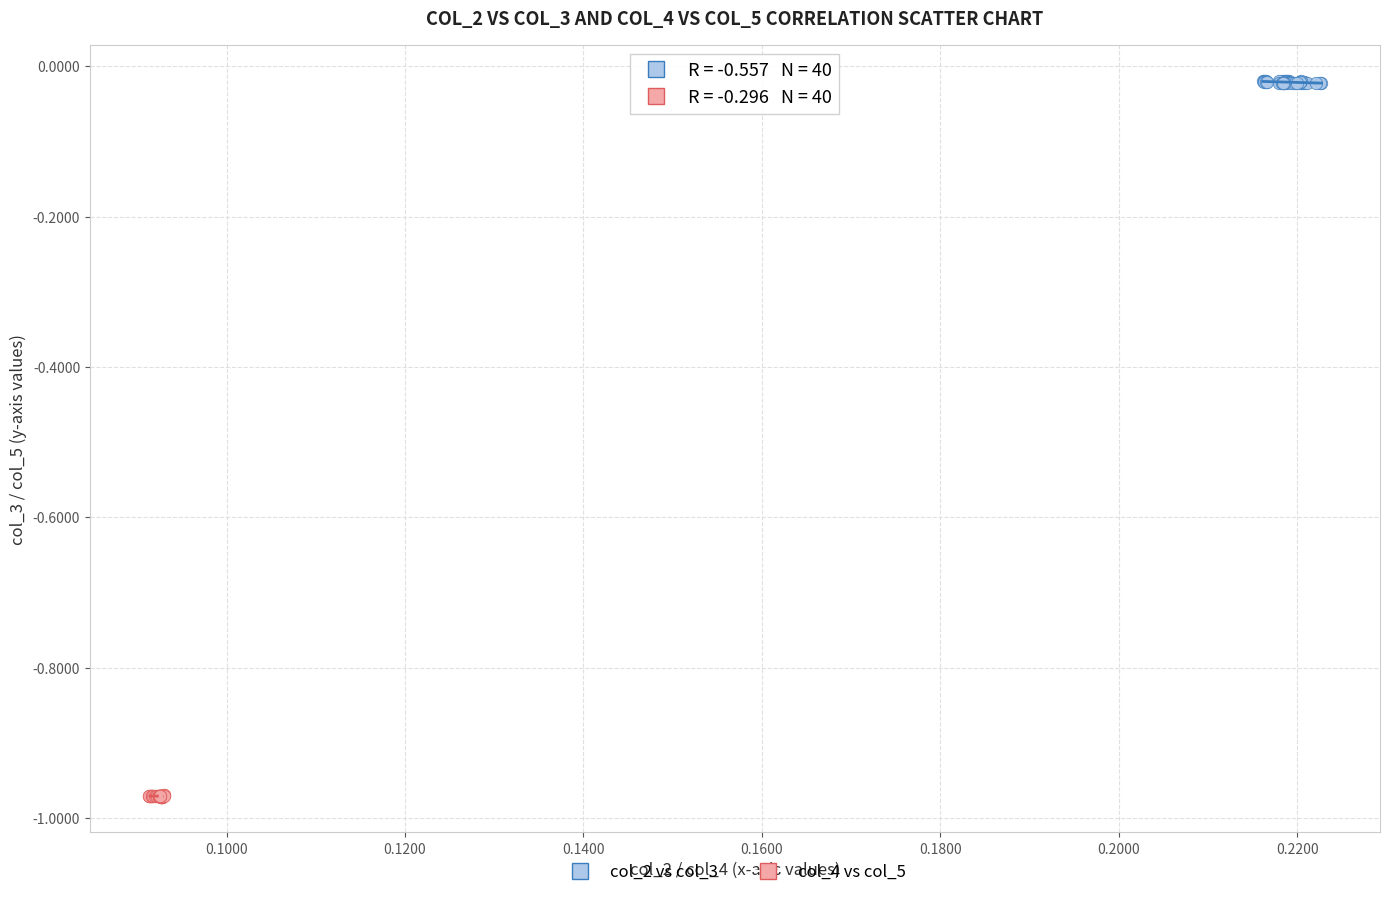

Which series reaches the maximum Y coordinate?

col_2 vs col_3